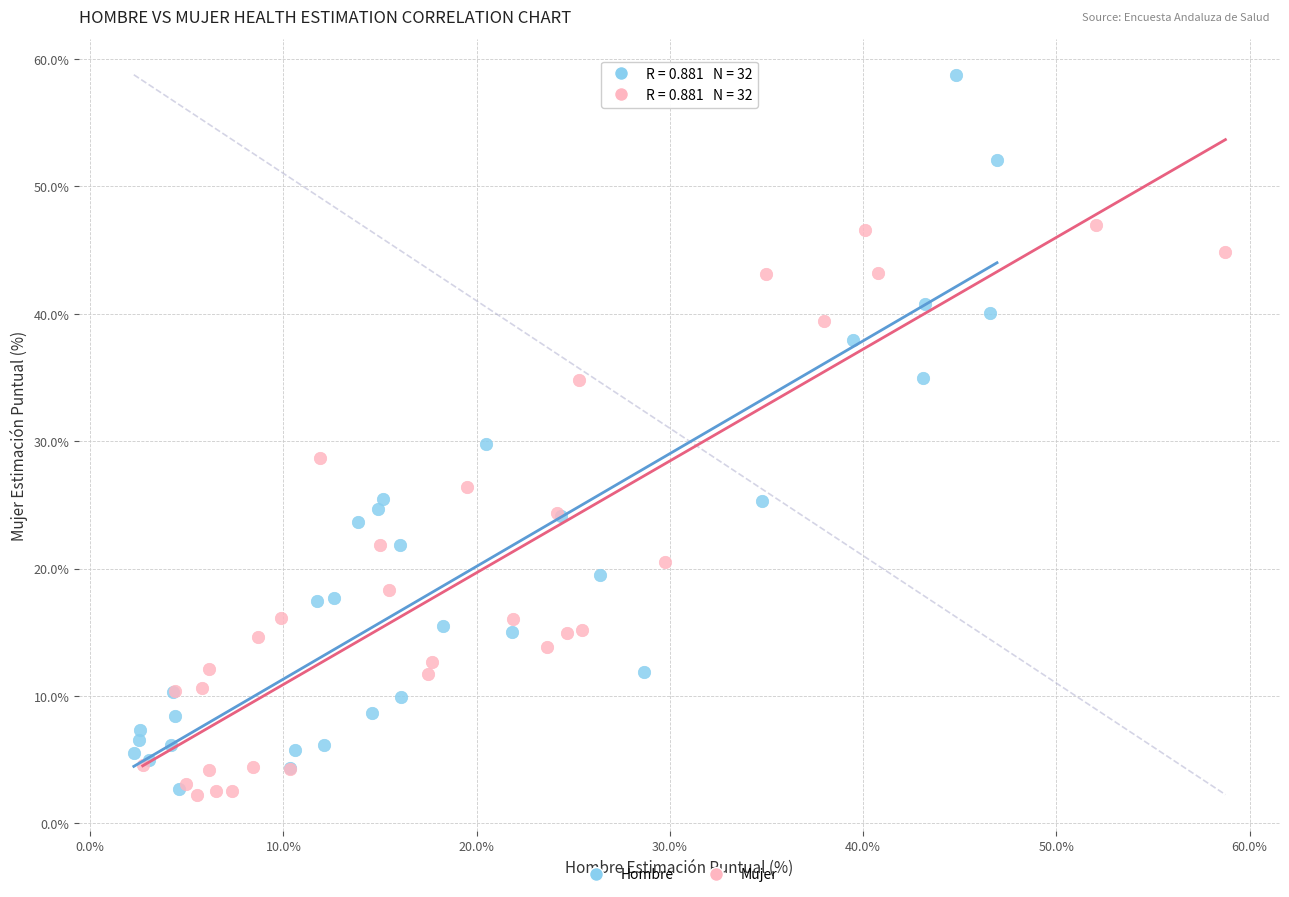

Which series reaches the maximum Y coordinate?

Hombre